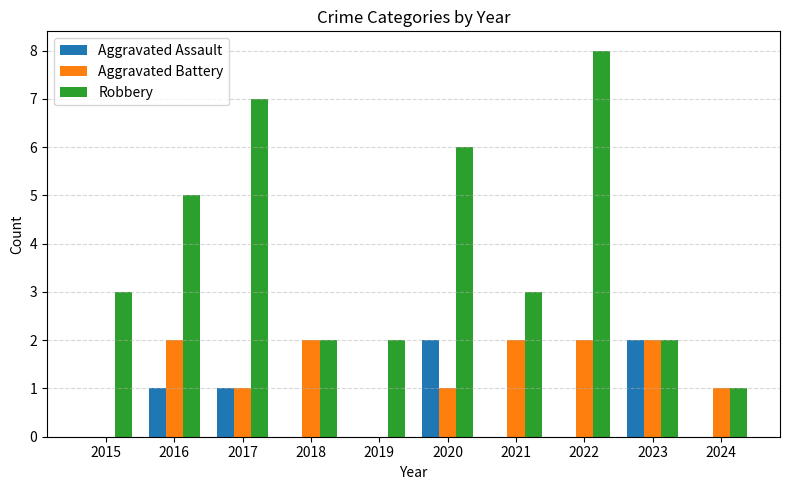

How many distinct data groups are displayed?

3